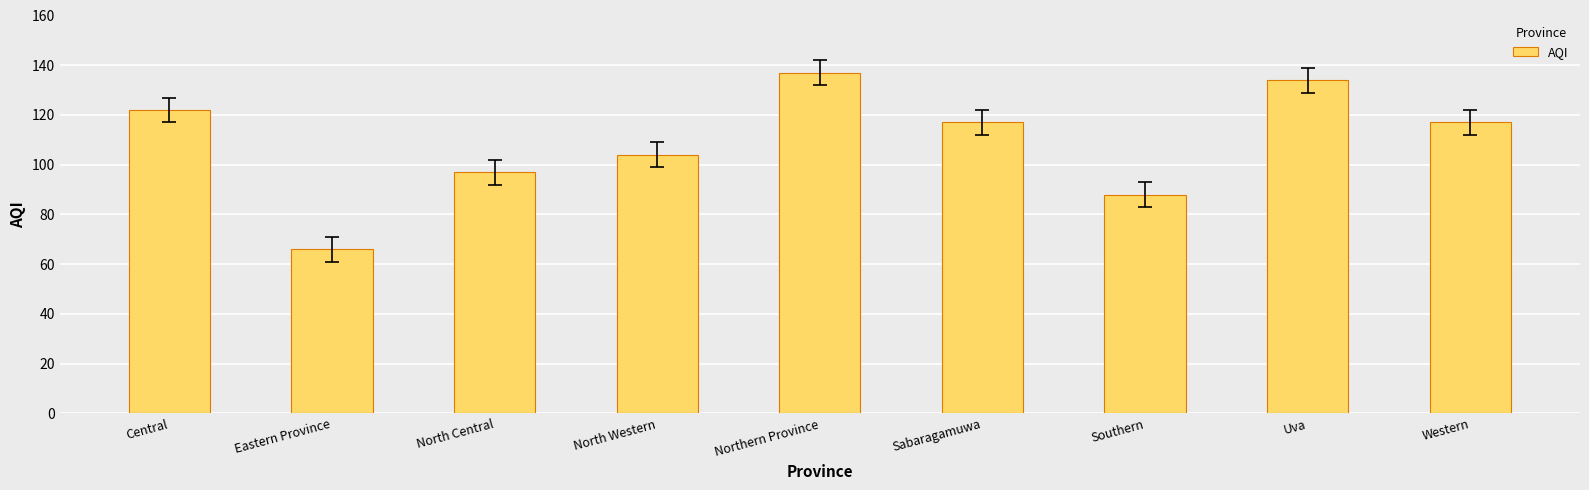

What is the change in value from Southern to Western?

+29